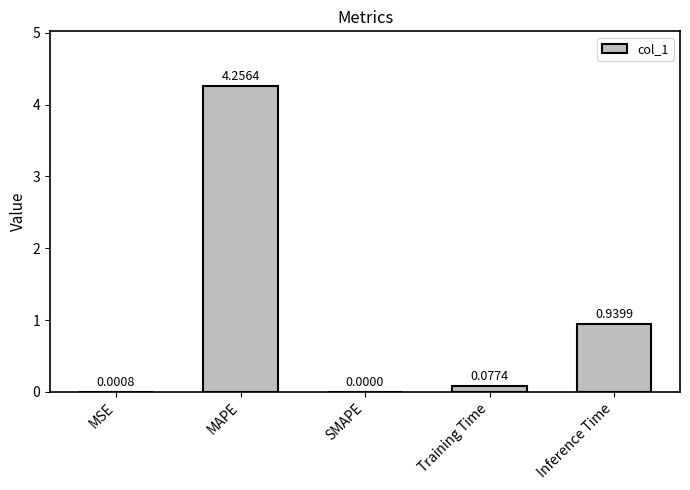

Which category has the highest value across all series?

MAPE